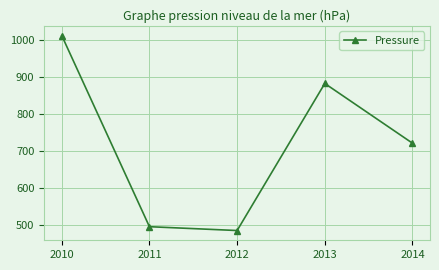

The value at 2010 is 1356.1. True or false?

False